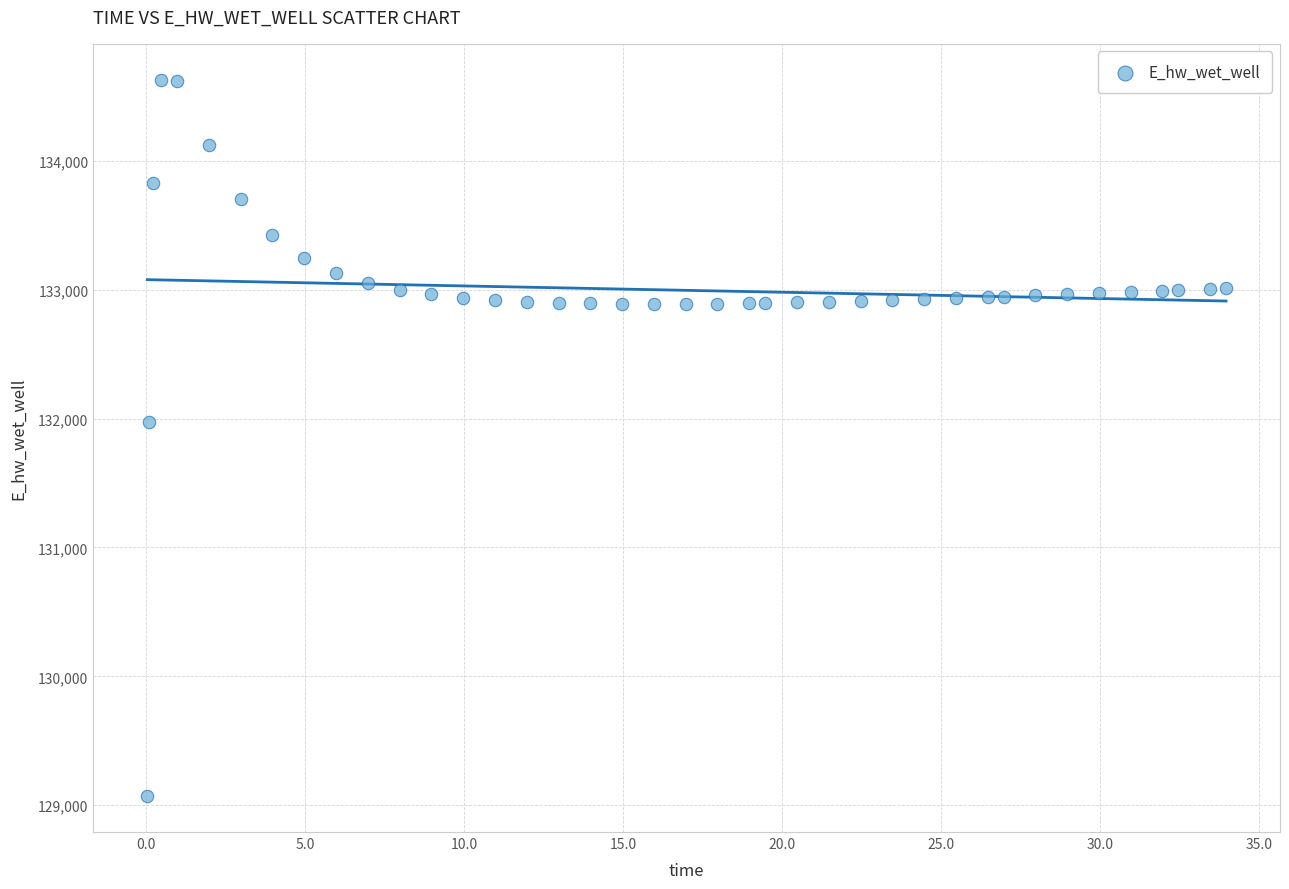

What Y value in the scatter plot is closest to 131849?

131970.3